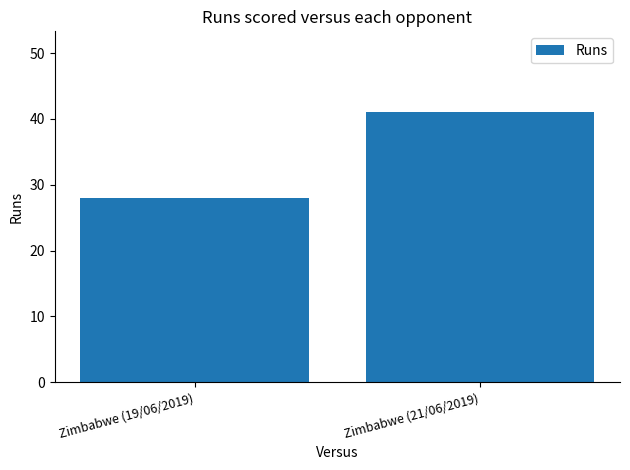

What is the approximate value at Zimbabwe (21/06/2019), to the nearest 10?

40